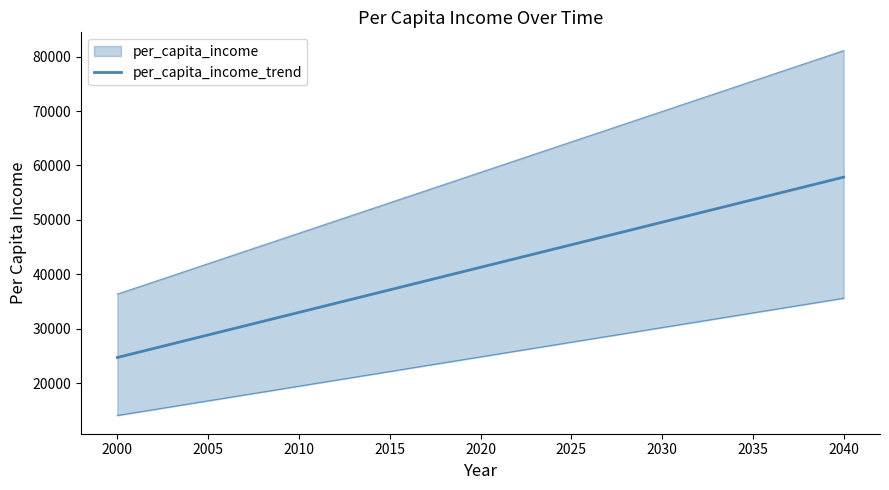

Between 2015 and 2025, which is larger?

2025